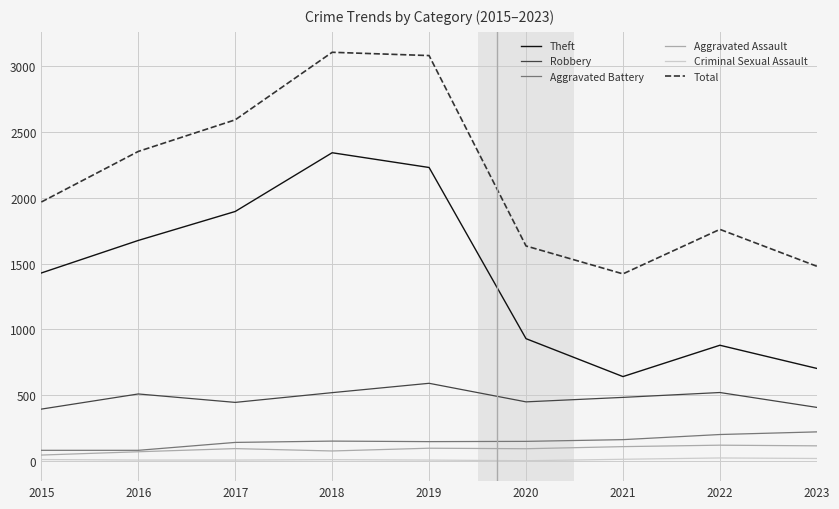

True or false: Aggravated Battery and Criminal Sexual Assault intersect in this chart.

False